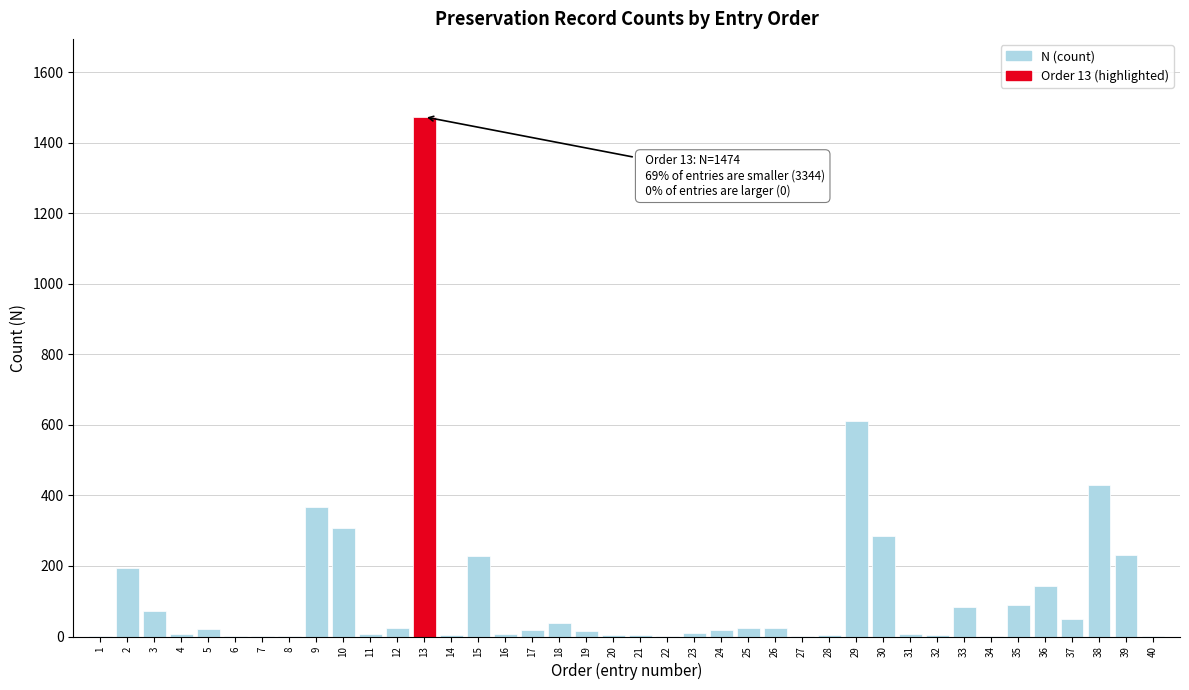

What is the sum of all values?

4818